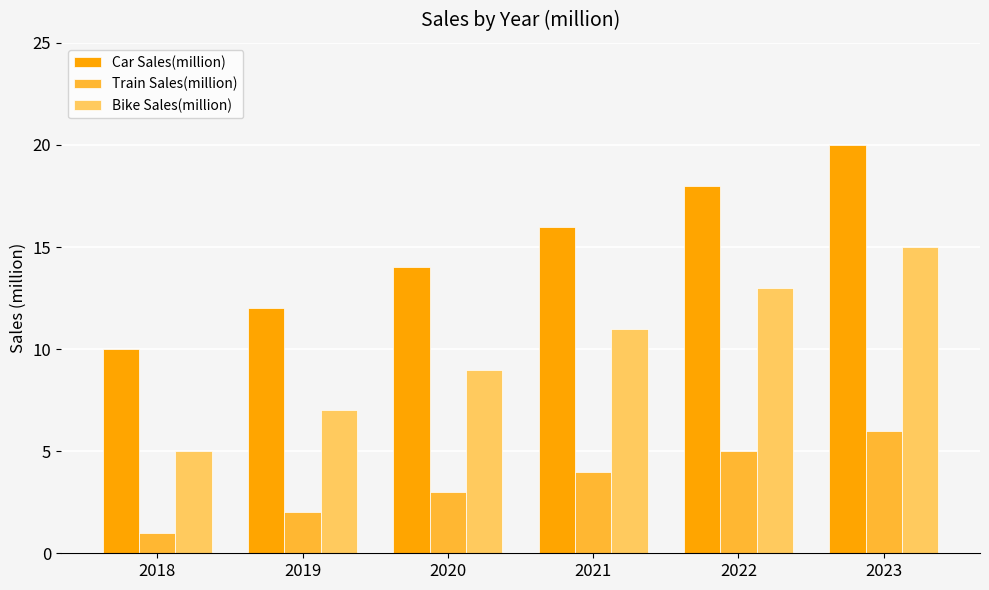

Count the Car Sales(million) values in the range 12 to 18.

4